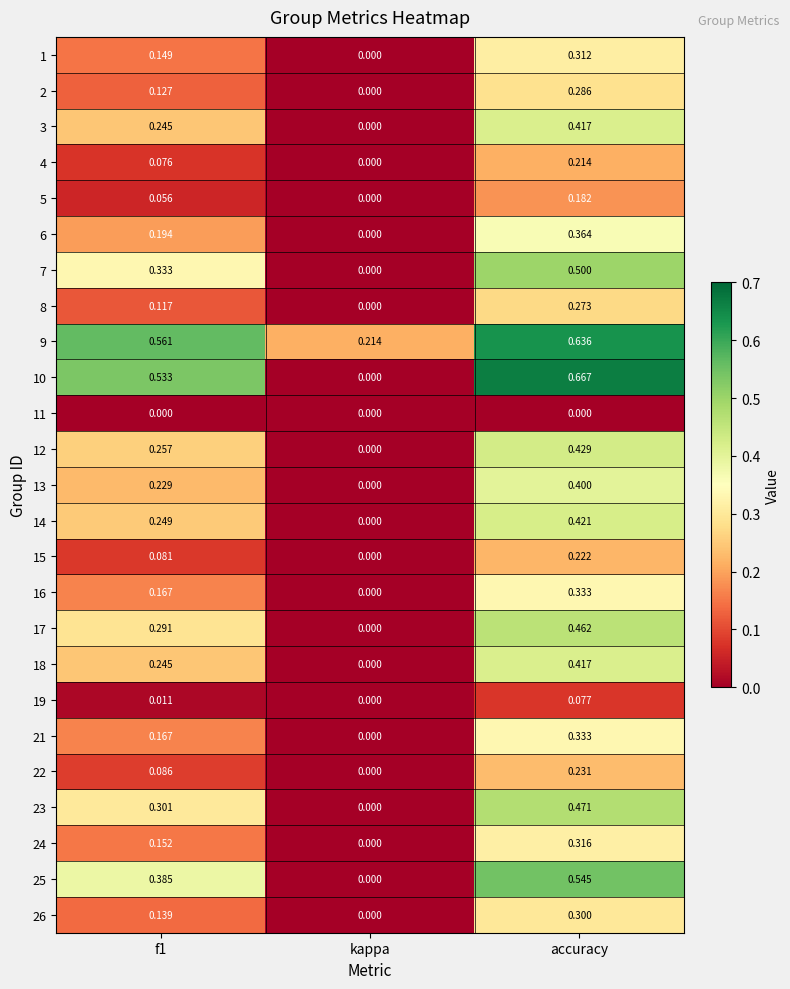

Is the value of 10 at f1 greater than the value of 11 at f1?

Yes